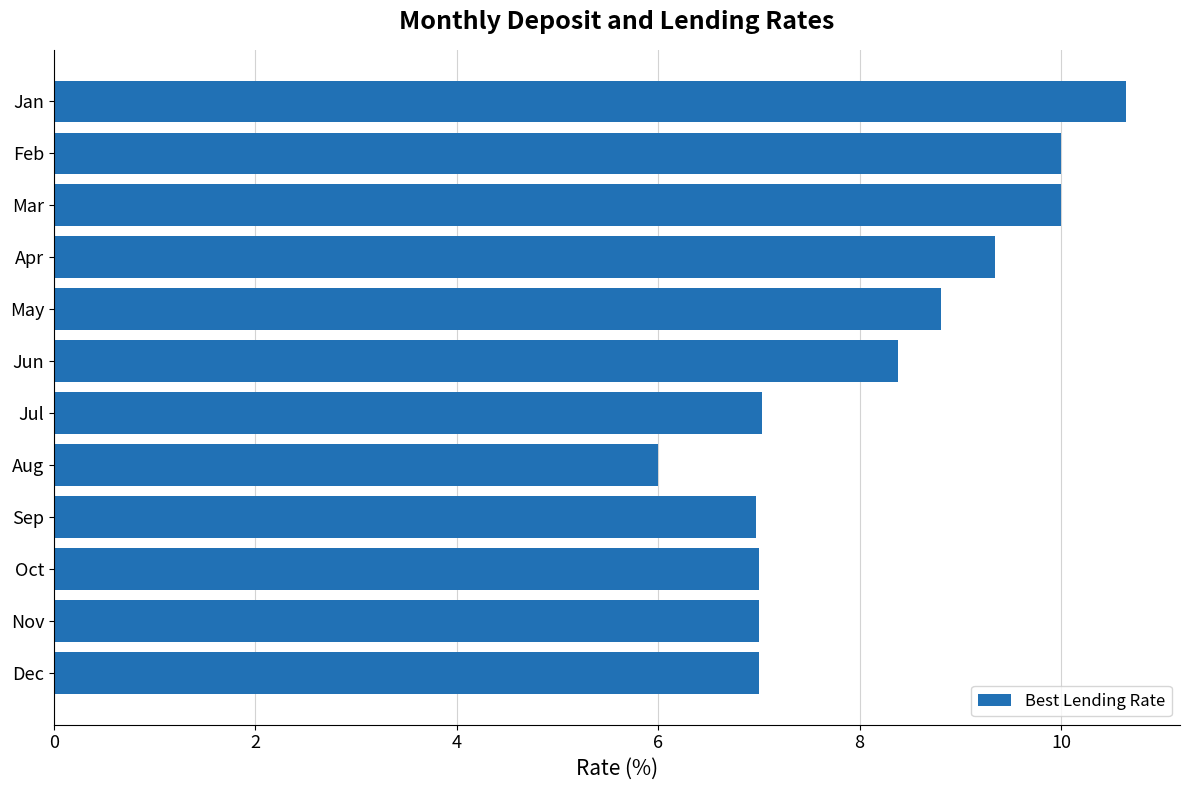

The value at Jan is 7.2. True or false?

False